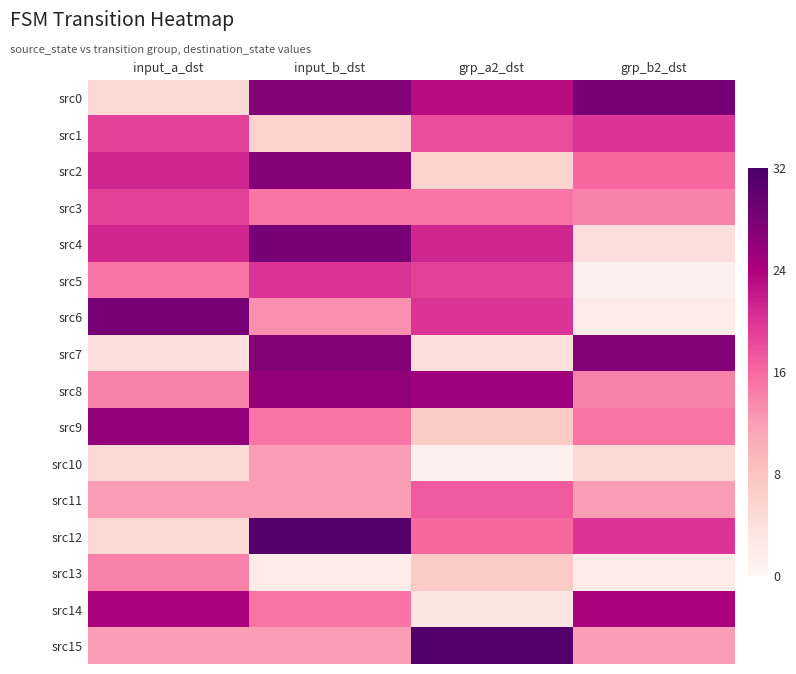

What is the spread (max minus min) of values at grp_b2_dst?

27